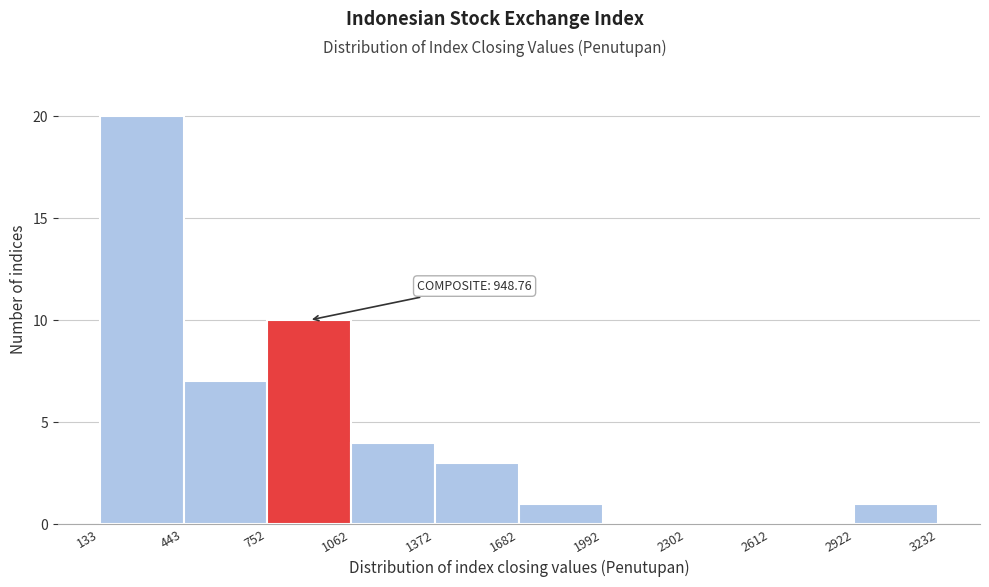

Which range on the x-axis has the tallest bar?

133 to 443